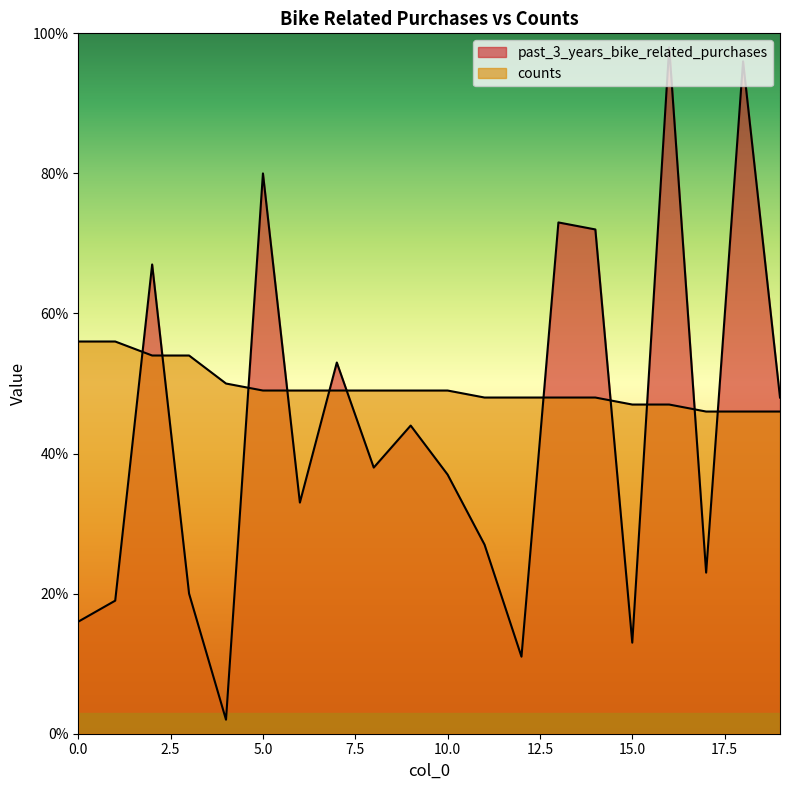

True or false: past_3_years_bike_related_purchases has more than 2 interior local peaks.

True